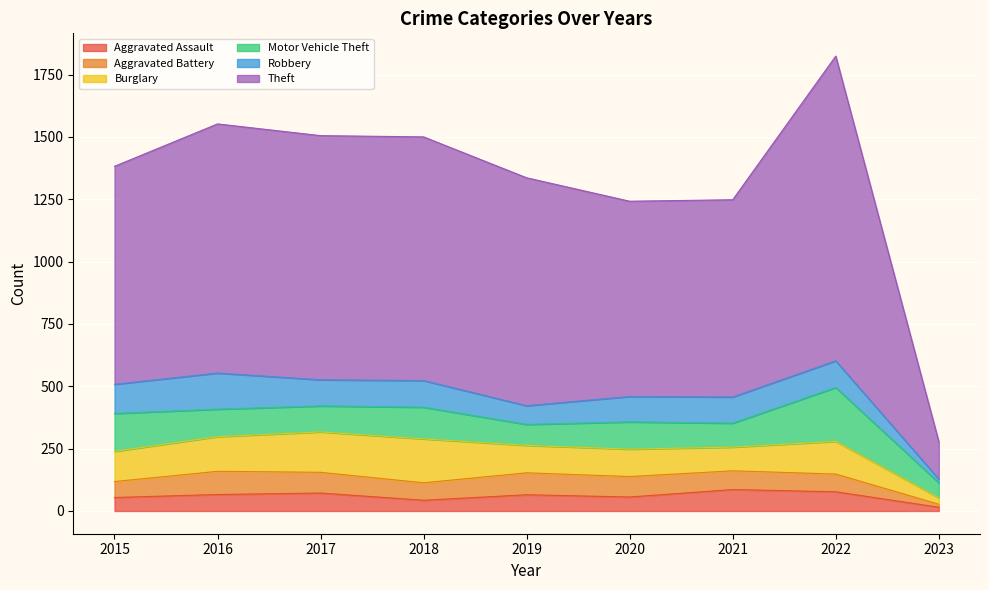

Read the Theft value at 2020.

783